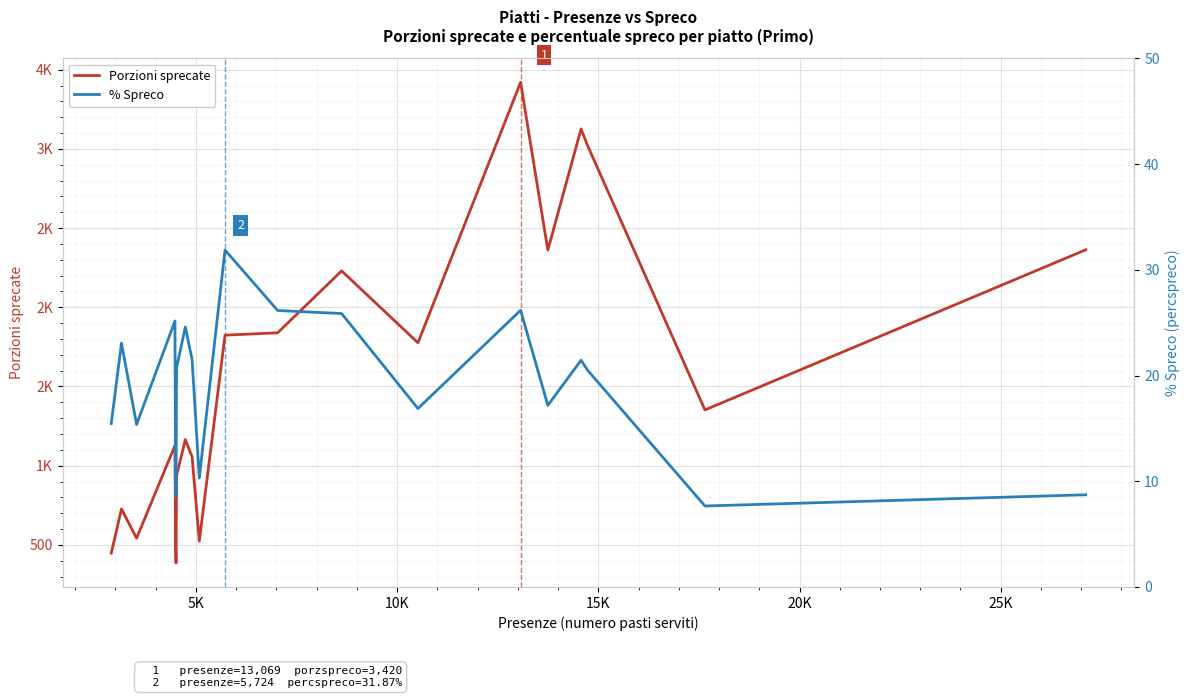

What are all the series names shown in the legend?

Porzioni sprecate, % Spreco